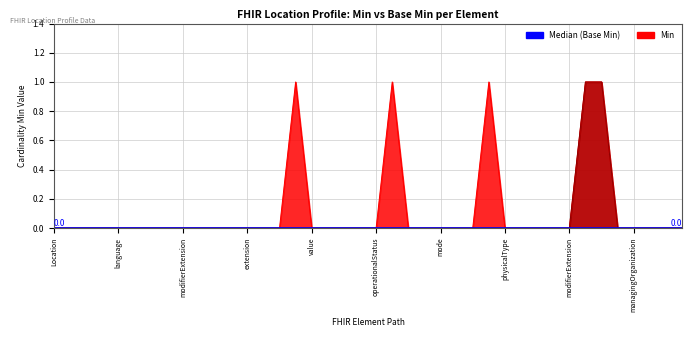

Where is Base Min nearest to the value 0?

Location